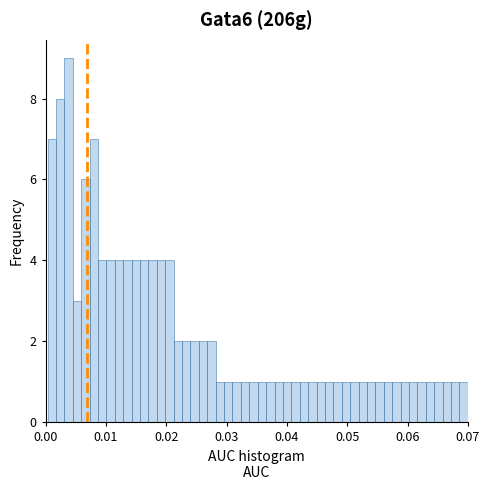

Around what value on the x-axis is the tallest bar? Give the approximate position of its centre, as read against the axis.

0.004